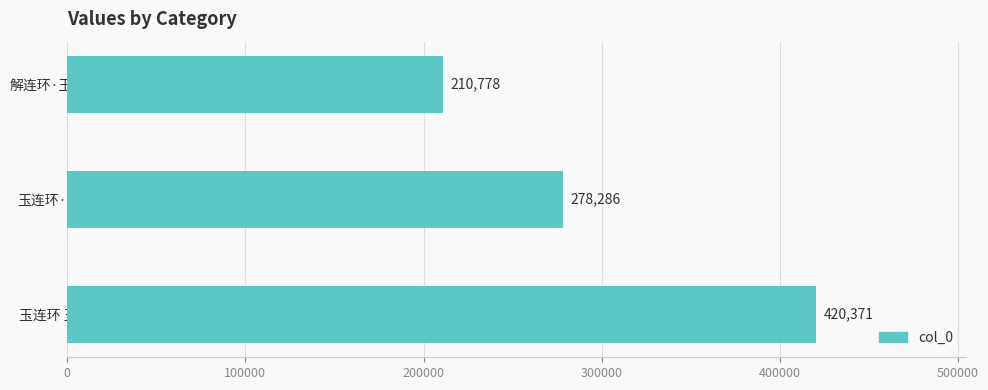

Are the bars grouped side by side (vs. stacked)?

No